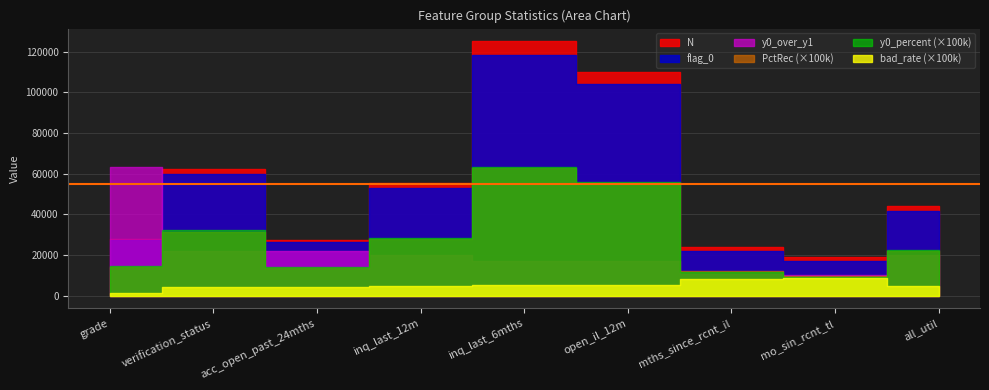

True or false: y0_percent and N intersect in this chart.

False